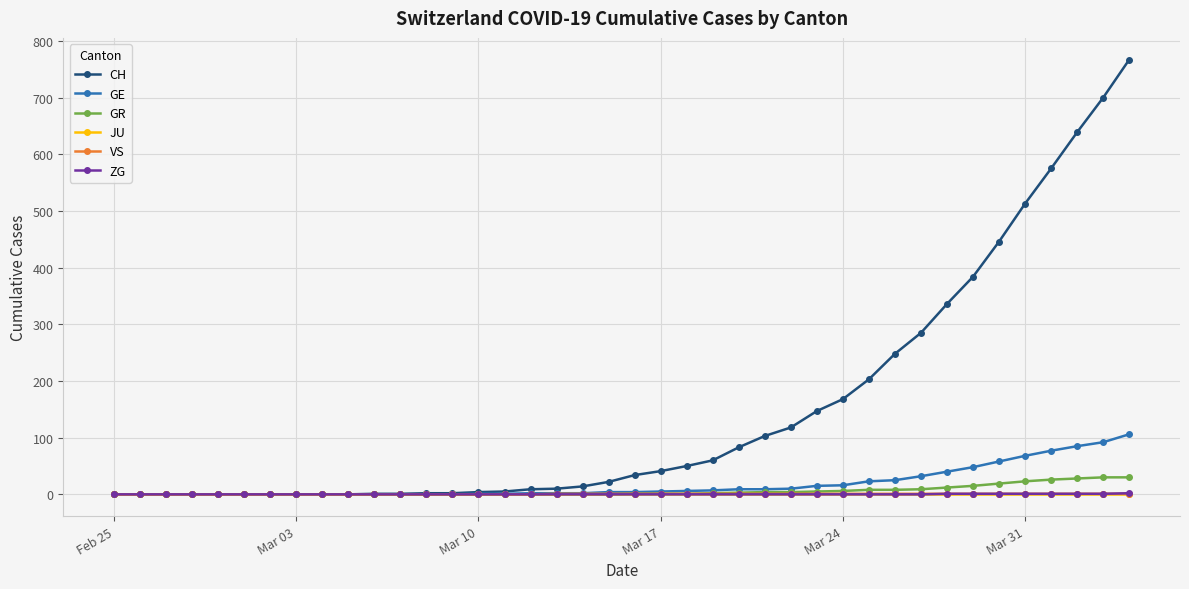

Which series has the largest range (max minus min)?

CH